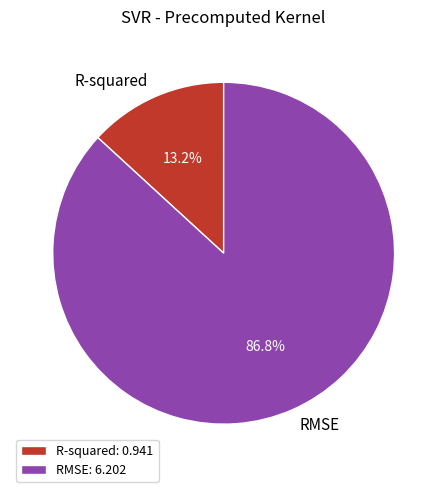

To the nearest percent, what is the average slice percentage?

50%